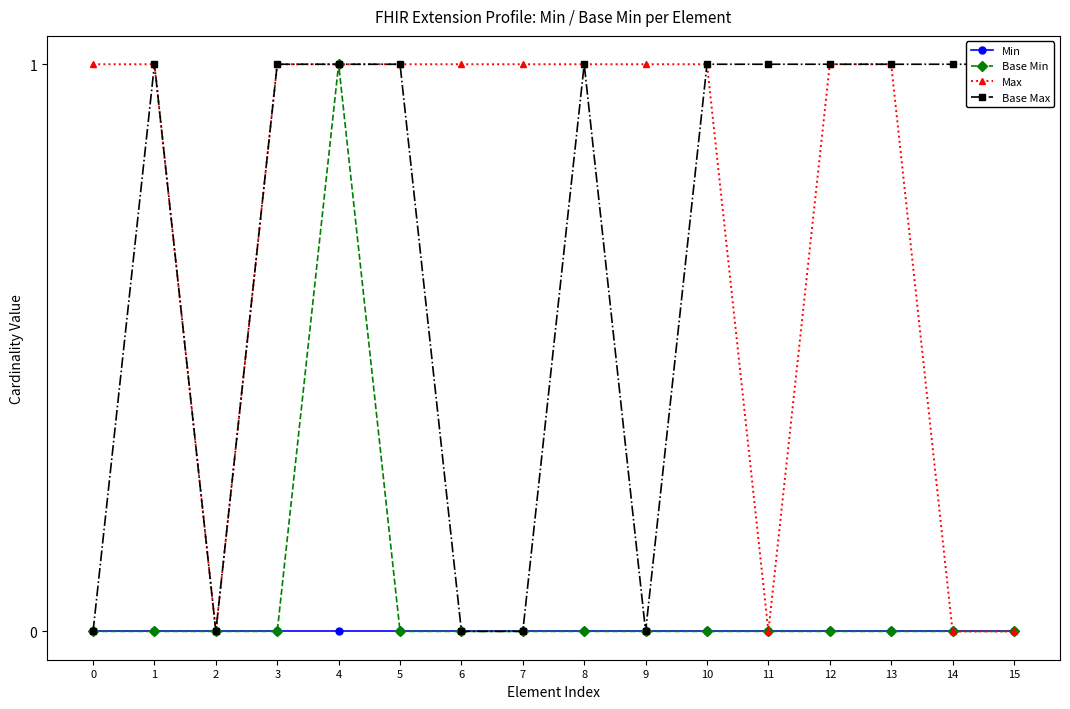

The Base Min series shows 0 at 10. True or false?

True